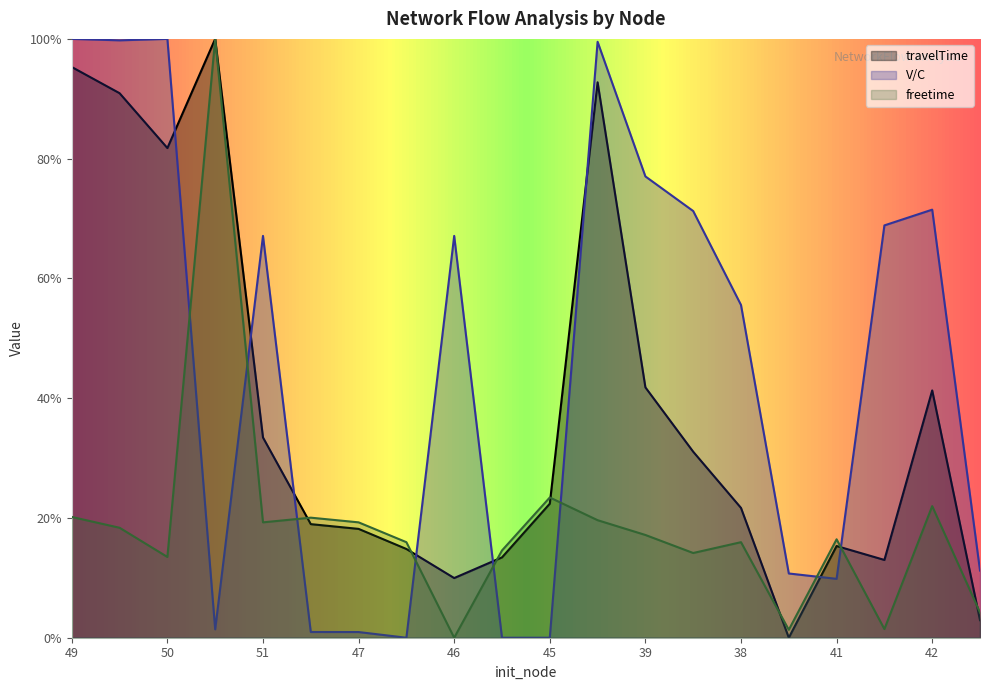

What is the maximum value shown in the chart?

2.0